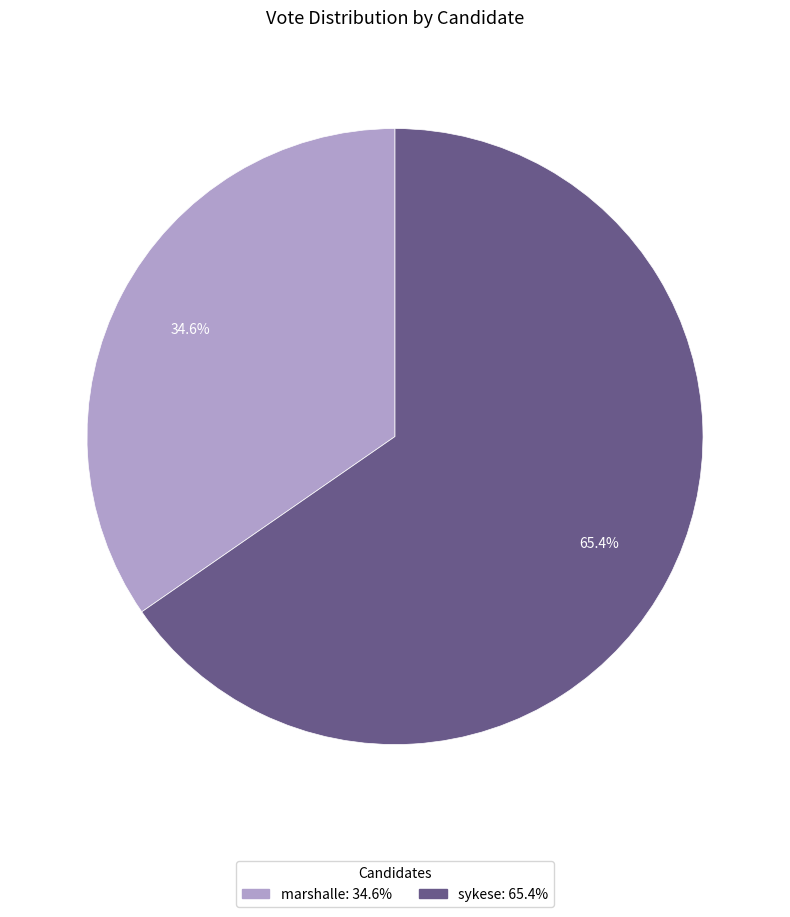

Rank the categories by value from lowest to highest.

marshalle, sykese